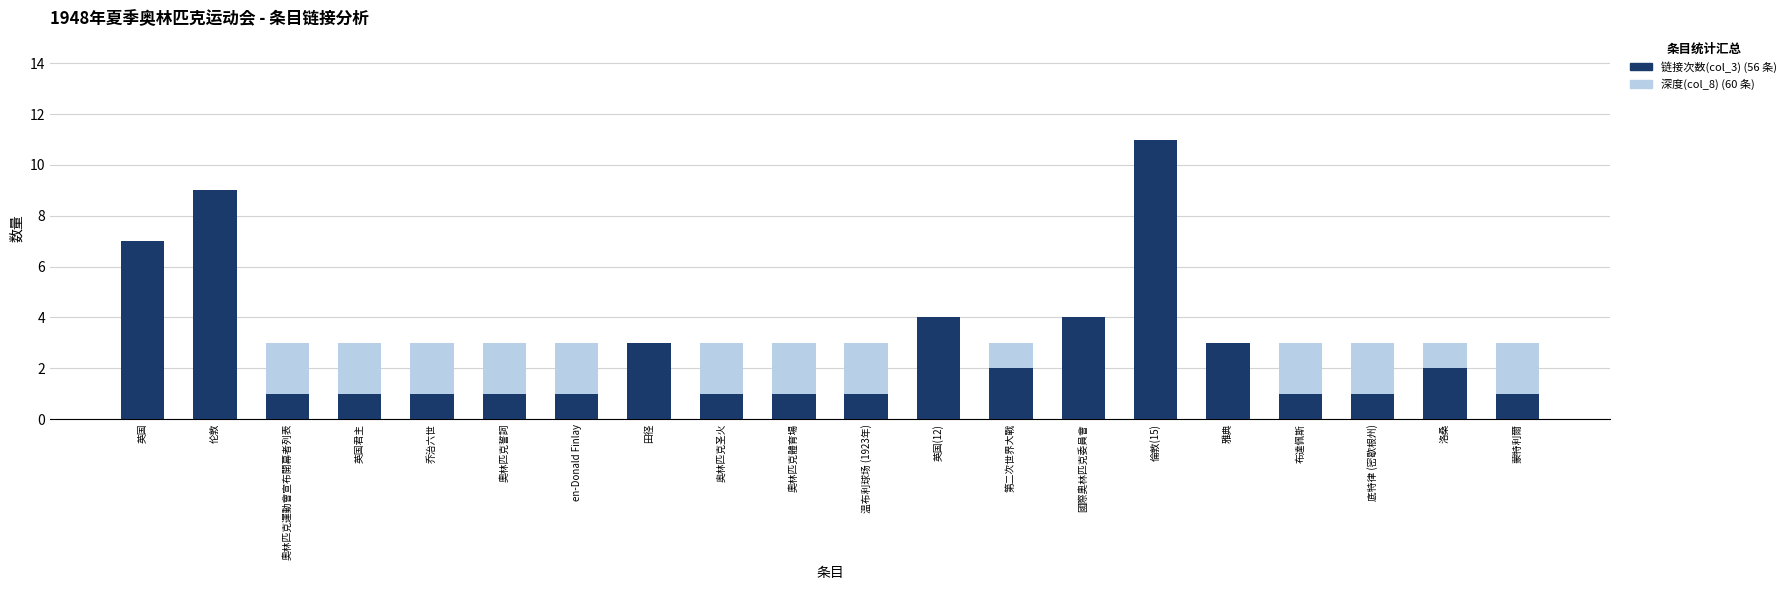

Does the chart contain any negative values?

No